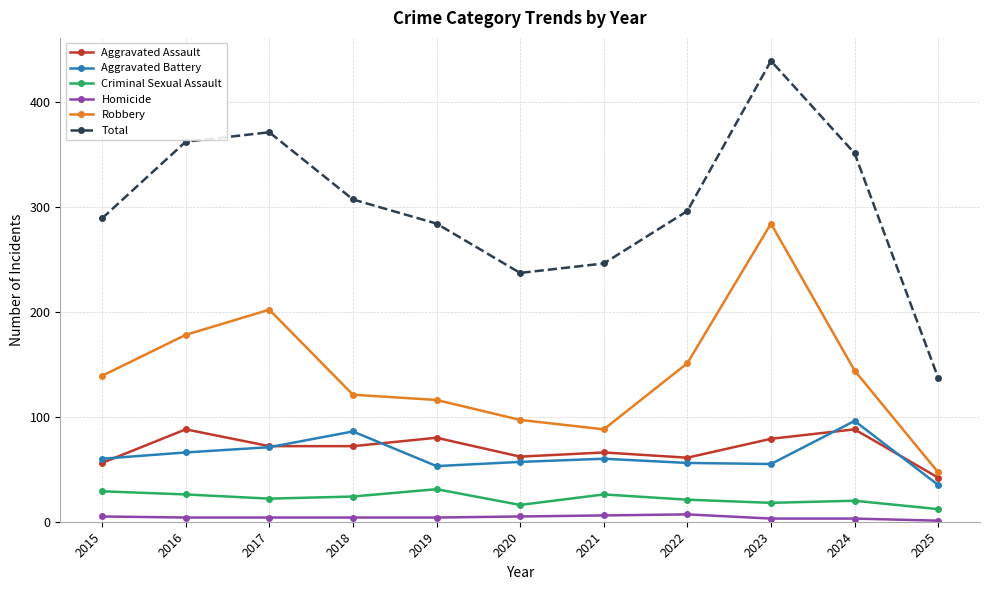

Rank the series by their maximum value, from highest to lowest.

Total, Robbery, Aggravated Battery, Aggravated Assault, Criminal Sexual Assault, Homicide